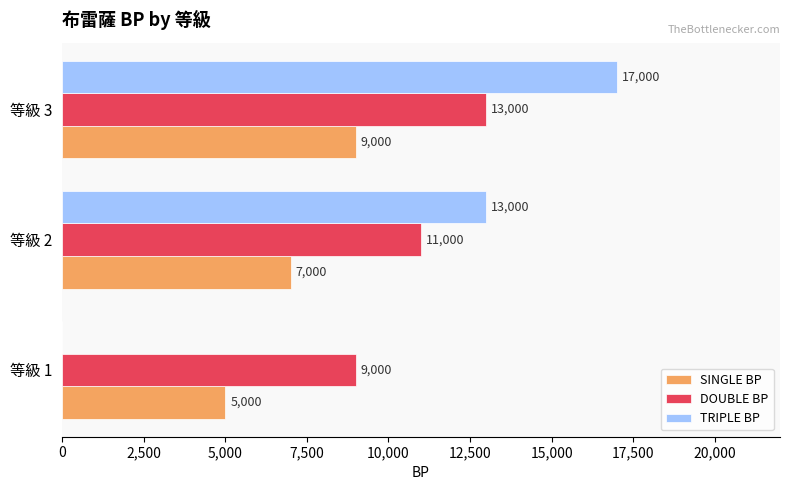

Where is DOUBLE BP nearest to the value 11000?

等級 2